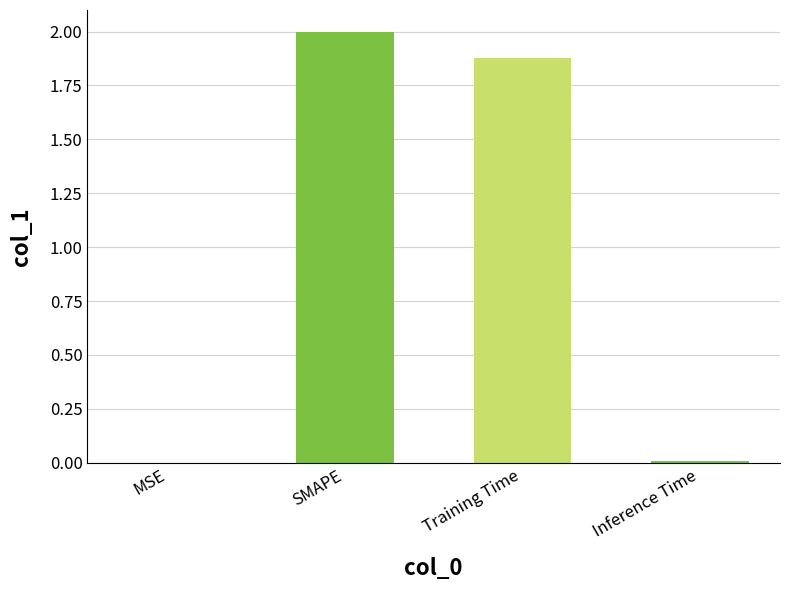

Which label corresponds to the largest value in the chart?

SMAPE